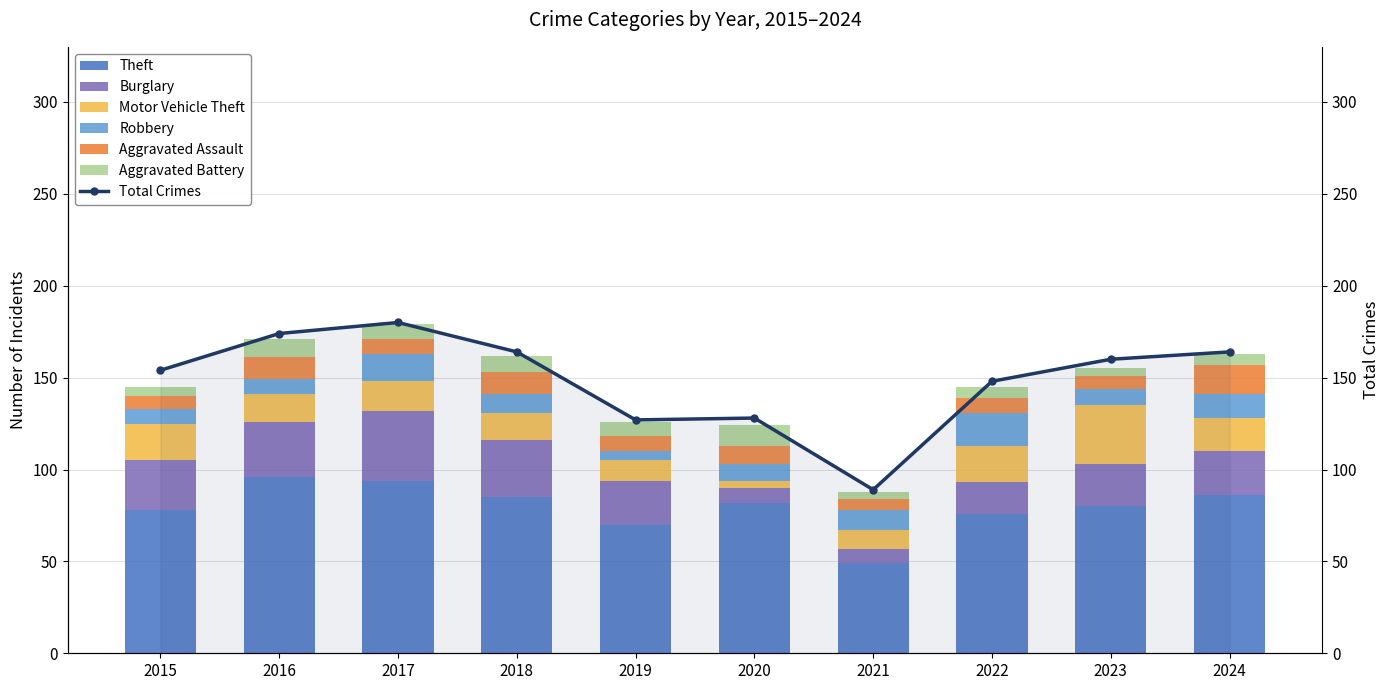

Which series changed the most between 2015 and 2023?

Motor Vehicle Theft